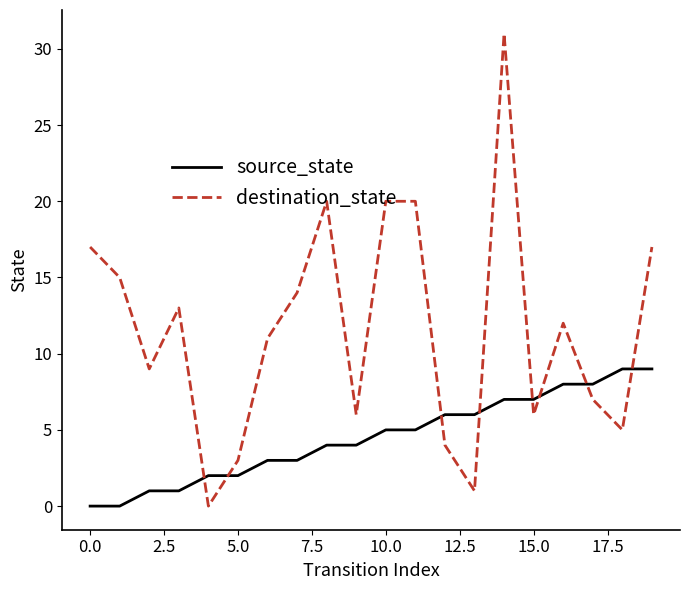

Reading left to right, what are all the values shown in this chart?

source_state: 0	0	1	1	2	2	3	3	4	4	5	5	6	6	7	7	8	8	9	9
destination_state: 17	15	9	13	0	3	11	14	20	6	20	20	4	1	31	6	12	7	5	17